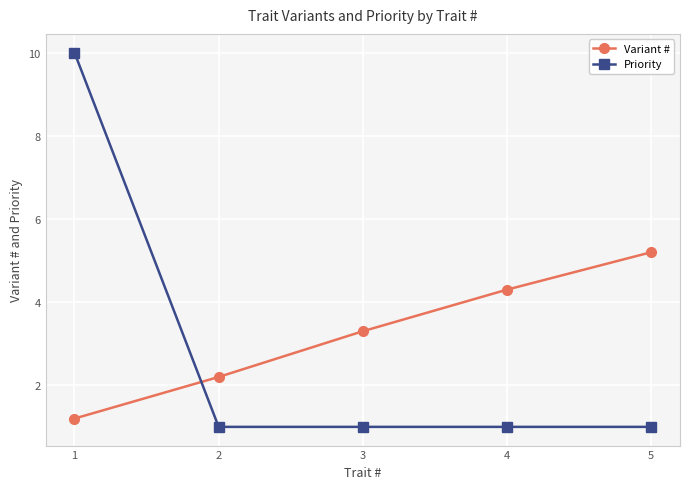

After their last crossing, which series has the higher values: Priority or Variant #?

Variant #